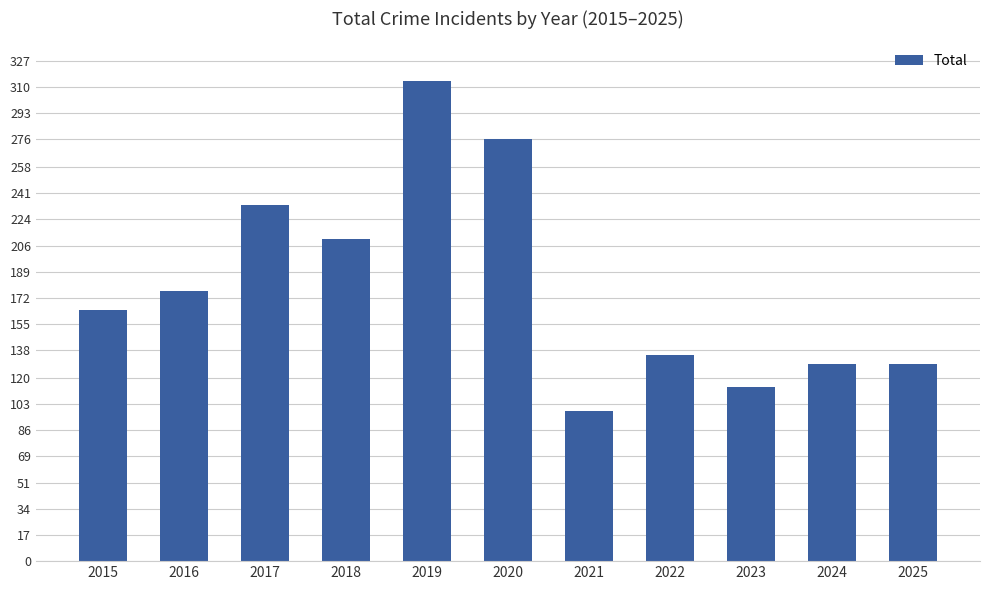

Reading left to right, transcribe all the data shown in this chart.

2015=164	2016=177	2017=233	2018=211	2019=314	2020=276	2021=98	2022=135	2023=114	2024=129	2025=129